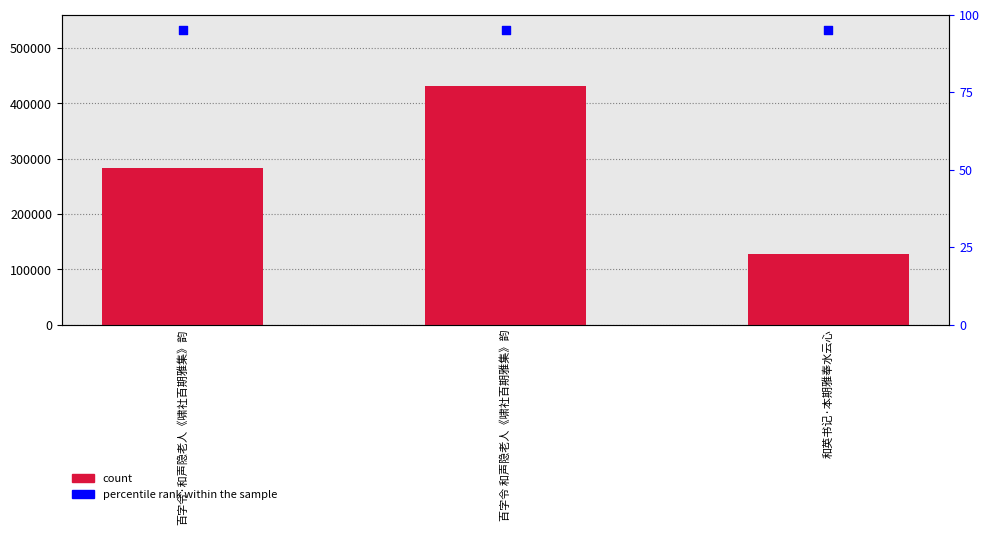

Which series contains the lowest Y value?

percentile rank within the sample